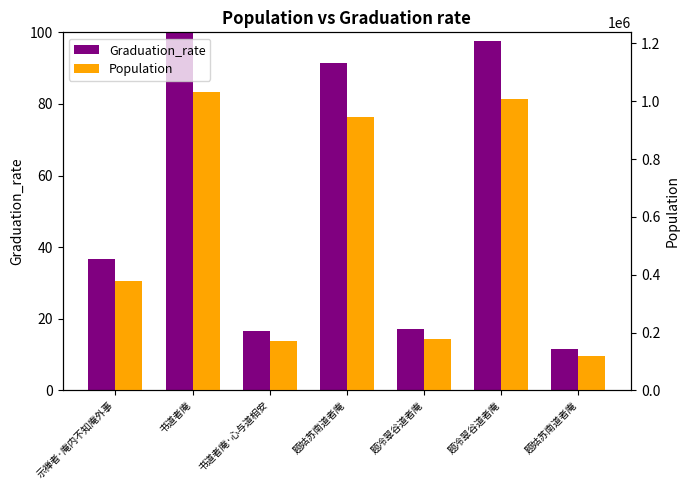

How many data points does each series have?

7